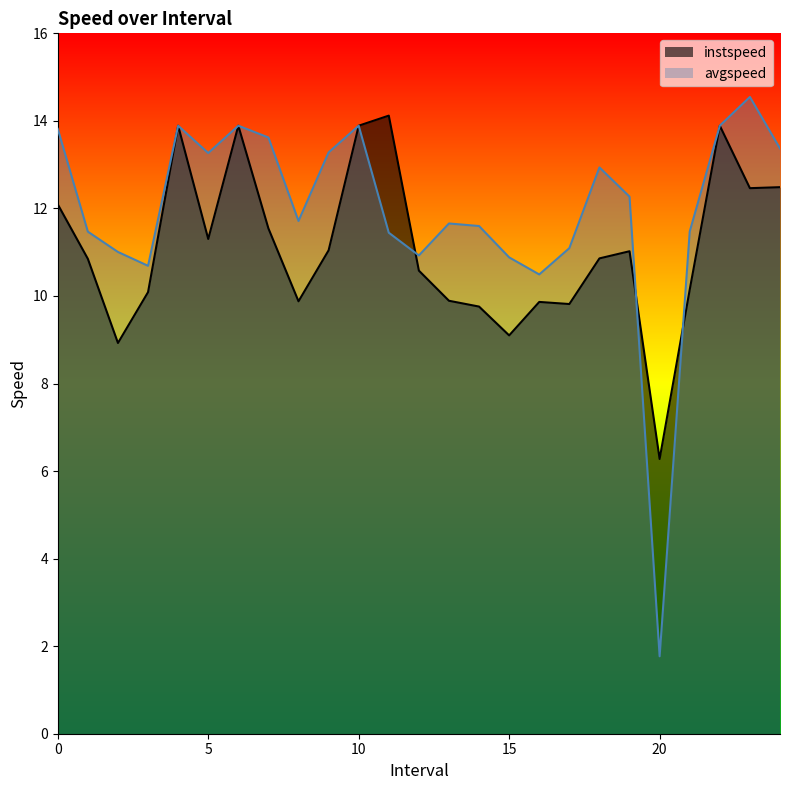

Reading right to left, what are all the values shown in this chart?

instspeed: 12.5	12.5	13.9	10.1	6.3	11.0	10.9	9.8	9.9	9.1	9.8	9.9	10.6	14.1	13.9	11.0	9.9	11.5	13.9	11.3	13.9	10.1	8.9	10.8	12.1
avgspeed: 13.4	14.5	13.9	11.5	1.8	12.3	12.9	11.1	10.5	10.9	11.6	11.7	10.9	11.4	13.9	13.3	11.7	13.6	13.9	13.3	13.9	10.7	11.0	11.5	13.8